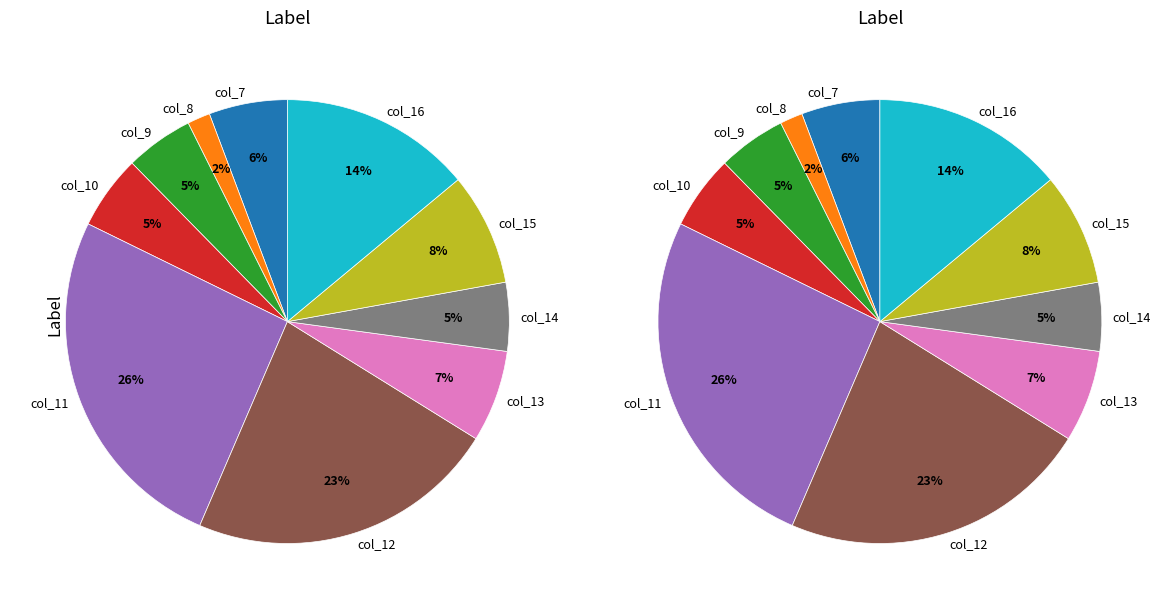

The col_13 slice represents 1% of the pie. True or false?

False